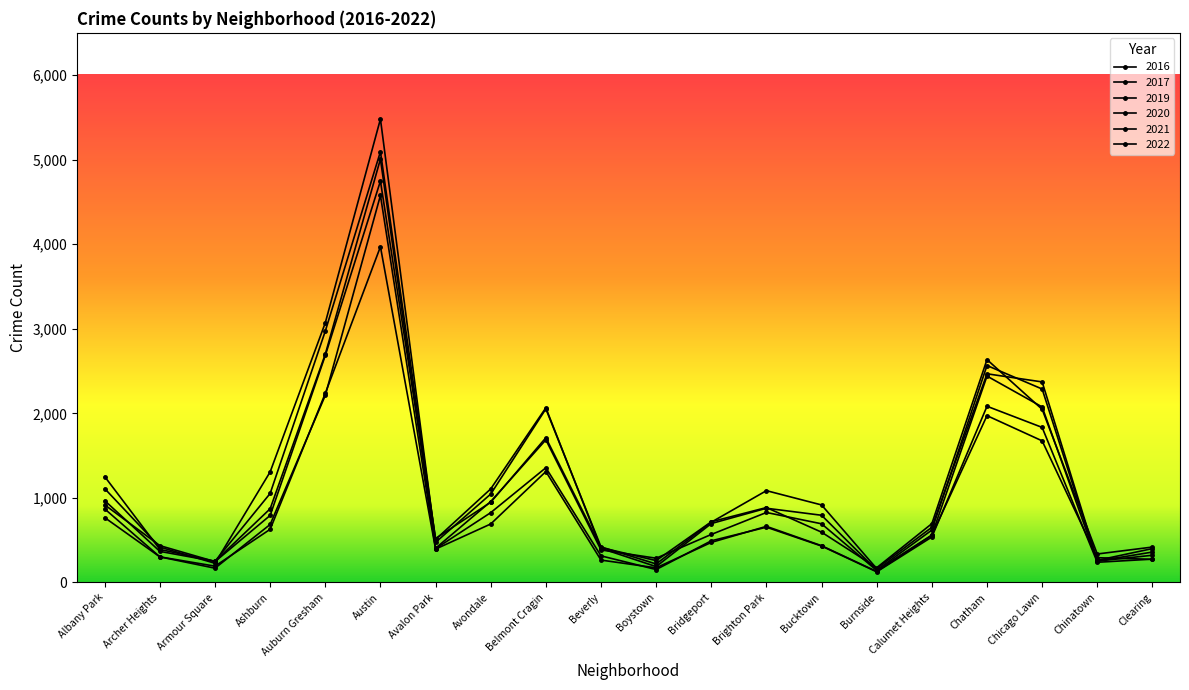

Reading left to right, extract all data points from this chart.

2017: 1252	391	251	1053	2973	5095	509	1107	2066	404	188	697	878	795	145	620	2566	2288	253	360
2019: 968	368	249	872	2700	5008	405	957	1687	385	287	568	828	694	142	561	2441	2076	253	322
2021: 767	303	193	629	2237	3971	395	692	1312	265	173	474	664	435	130	559	1973	1675	293	274
2020: 870	303	169	686	2213	4578	400	826	1357	315	153	493	654	431	126	538	2084	1834	239	276
2022: 918	436	247	793	2685	4748	520	949	1712	413	259	718	886	595	175	696	2636	2048	337	419
2016: 1110	419	227	1308	3071	5481	475	1046	2053	421	219	713	1086	917	164	653	2468	2372	262	401